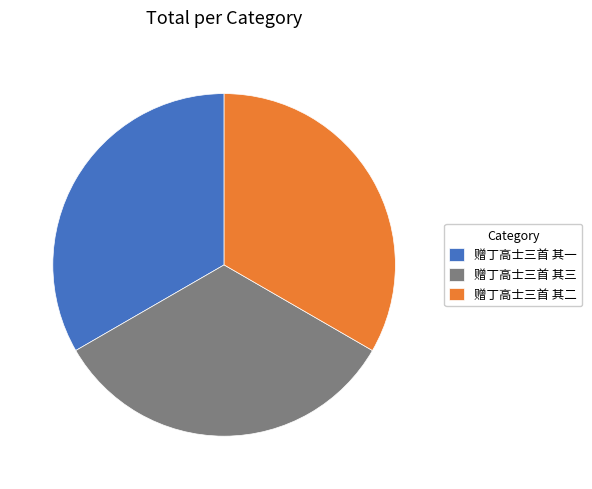

Do 赠丁高士三首 其一 and 赠丁高士三首 其二 together represent more than half of the pie?

Yes